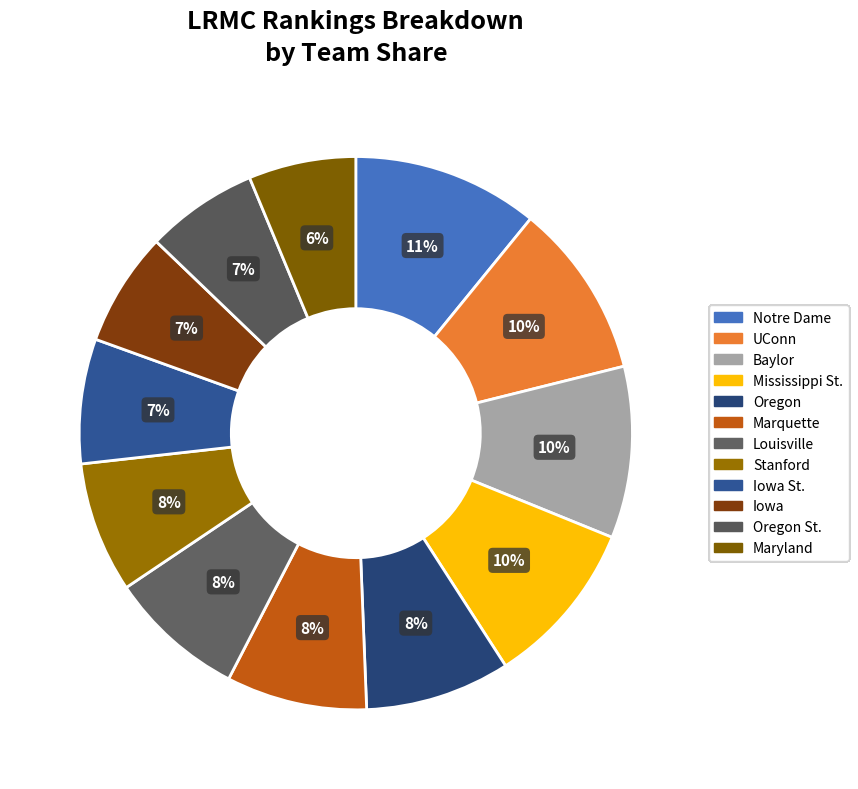

Do Stanford and Louisville together represent more than half of the pie?

No